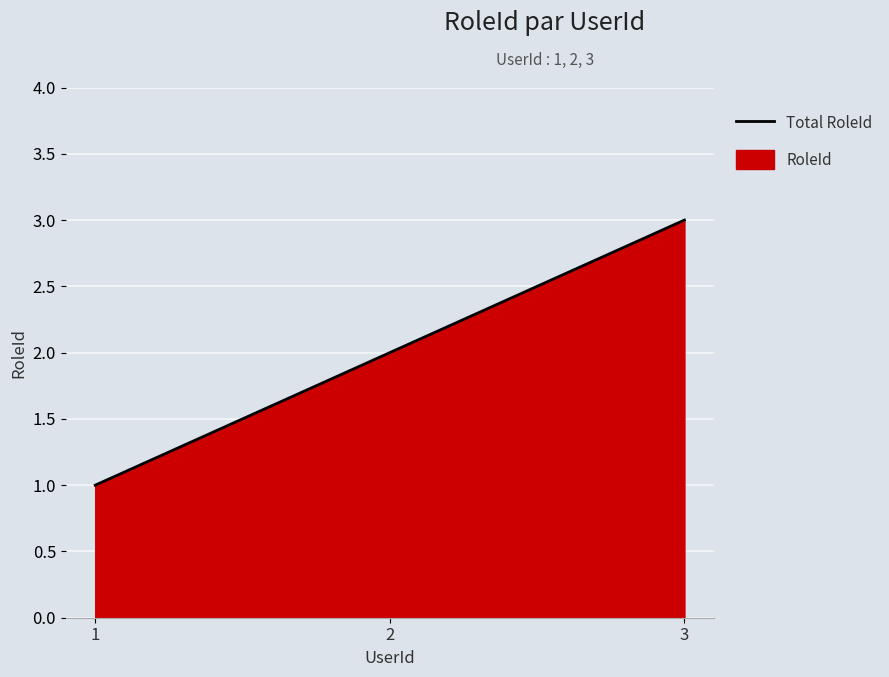

Rank the categories by value from highest to lowest.

3, 2, 1